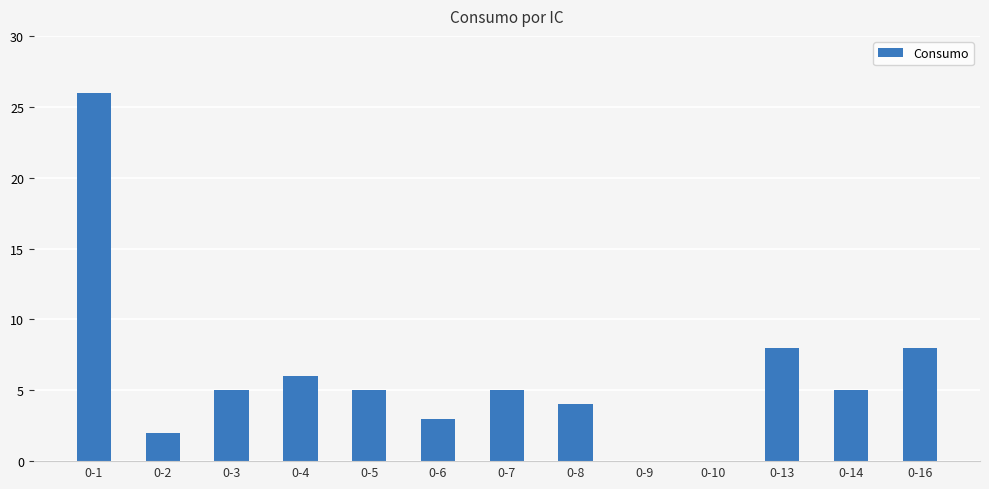

At which label does the data first exceed 5?

0-1